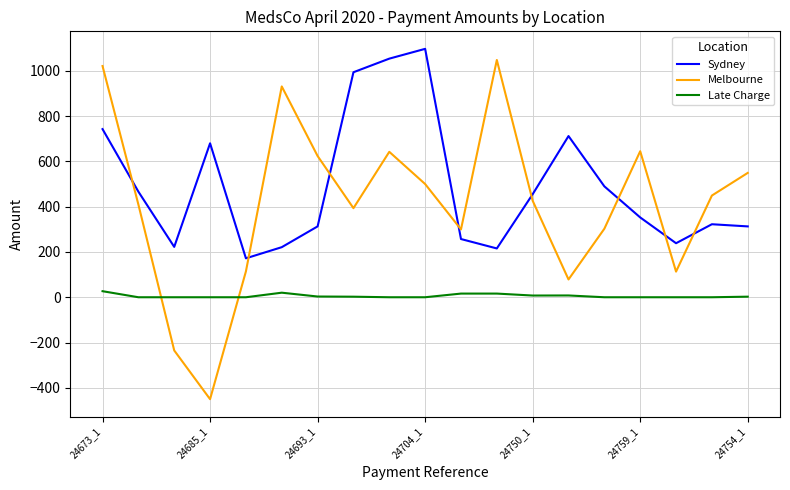

List the series in order of their overall mean, lowest first.

Late Charge, Melbourne, Sydney